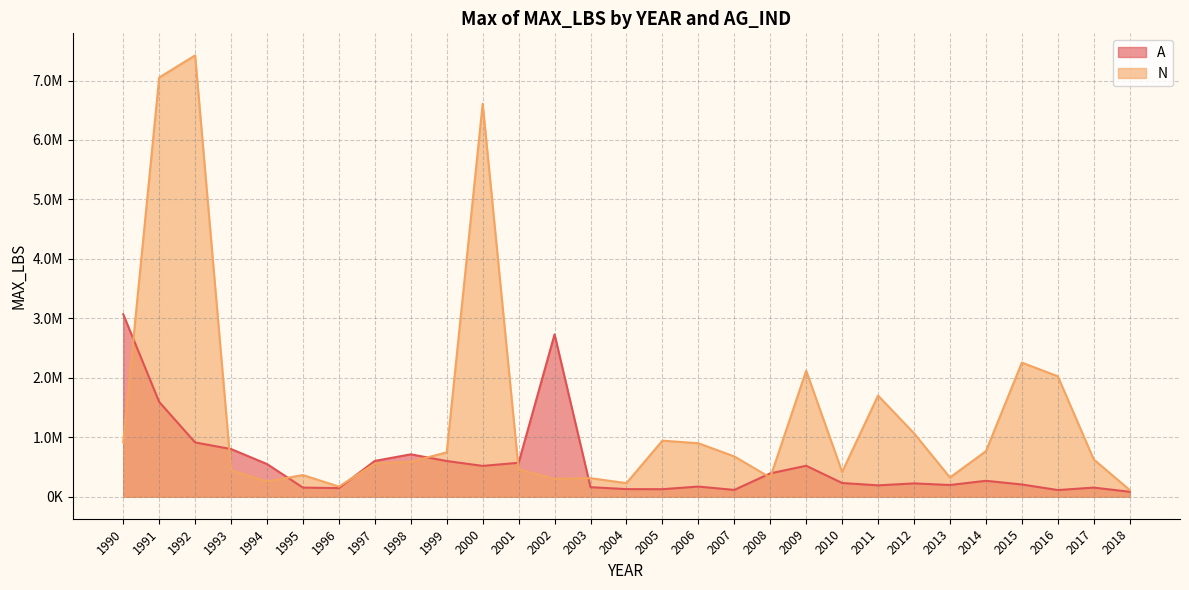

Which label corresponds to the smallest value in the chart?

2018